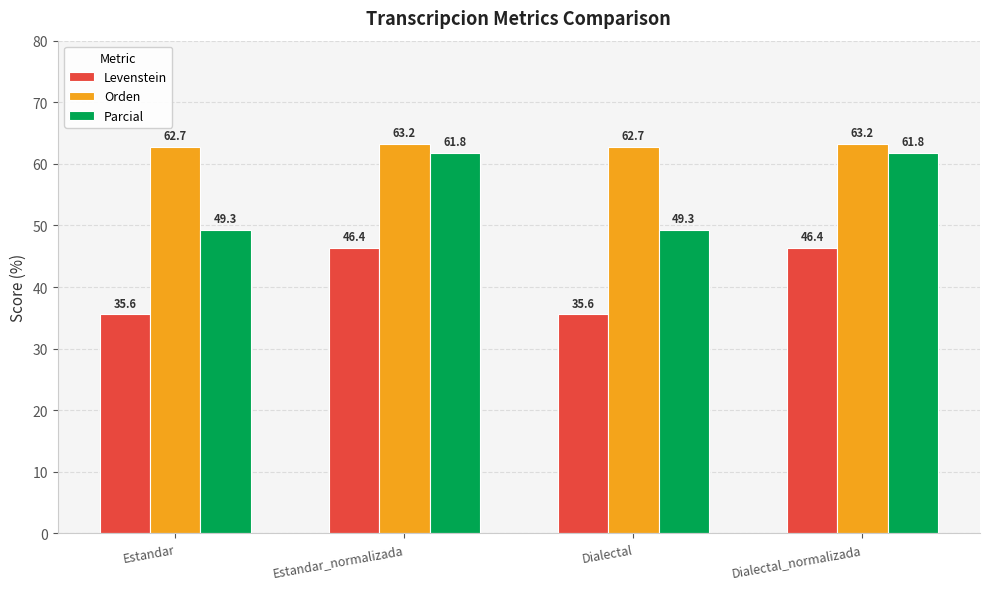

Which series has the largest range (max minus min)?

Parcial